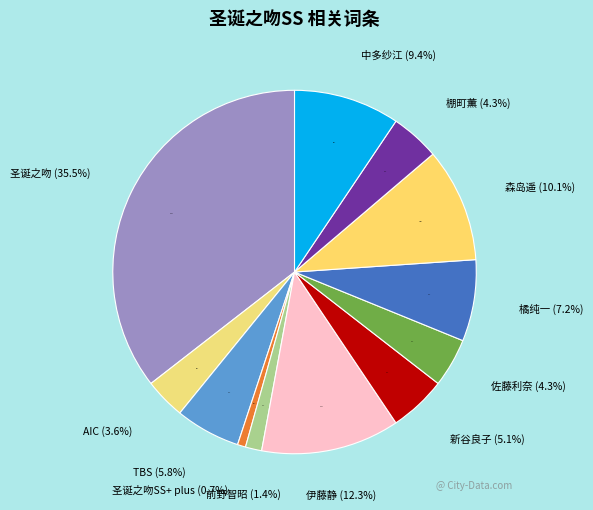

To the nearest percent, what is the difference between the largest and smallest slice percentages?

35%